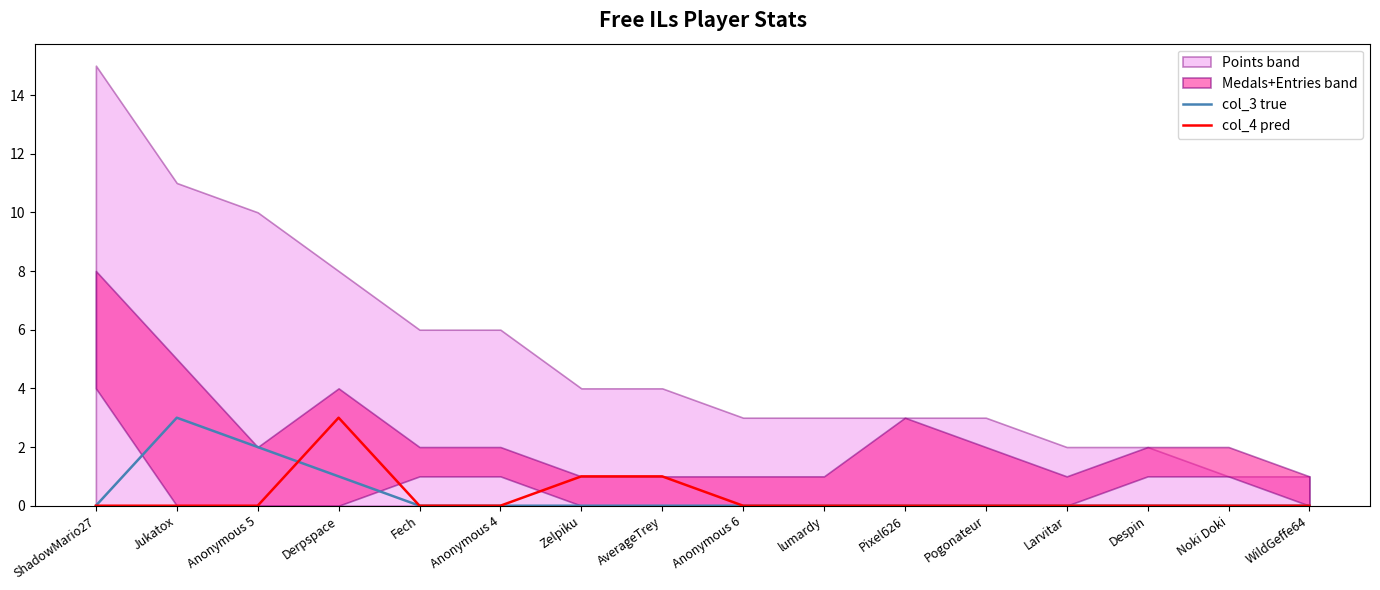

How many categories are shown in the chart?

16